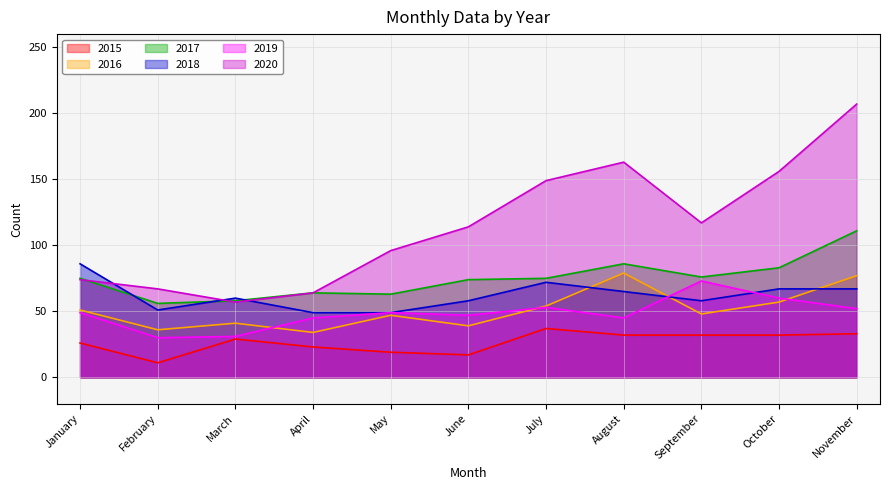

Reading left to right, what are all the values shown in this chart?

2015: 26	11	29	23	19	17	37	32	32	32	33
2016: 51	36	41	34	47	39	54	79	48	57	77
2017: 75	56	58	64	63	74	75	86	76	83	111
2018: 86	51	60	49	49	58	72	65	58	67	67
2019: 49	30	31	45	49	47	53	45	73	60	52
2020: 74	67	57	64	96	114	149	163	117	156	207